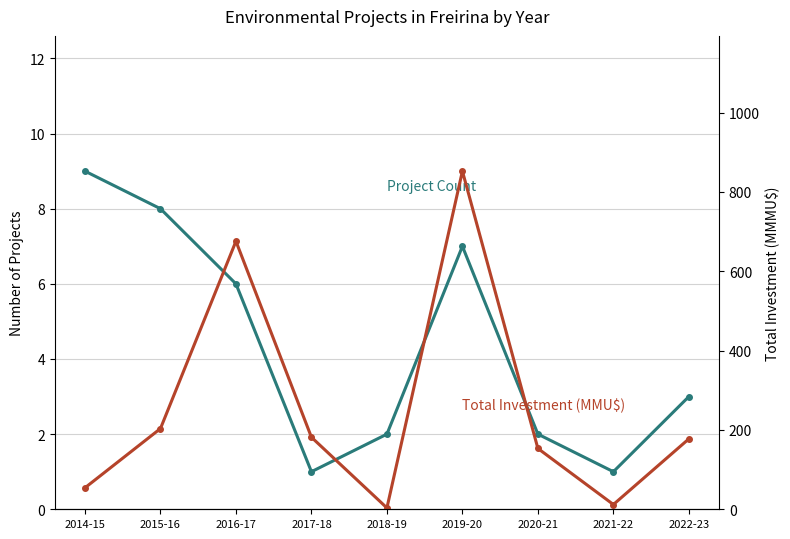

Reading left to right, extract all data points from this chart.

Project Count: 2014-15=9.0	2015-16=8.0	2016-17=6.0	2017-18=1.0	2018-19=2.0	2019-20=7.0	2020-21=2.0	2021-22=1.0	2022-23=3.0
Total Investment (MMU$): 2014-15=54.1	2015-16=203.5	2016-17=675.9	2017-18=181.7	2018-19=3.4	2019-20=852.6	2020-21=153.4	2021-22=12.0	2022-23=177.6